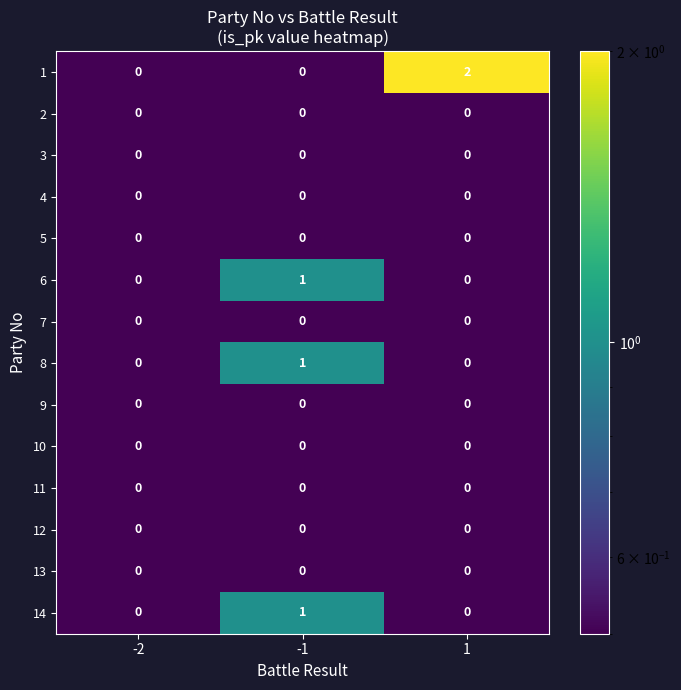

Which label corresponds to the smallest value in the chart?

-2